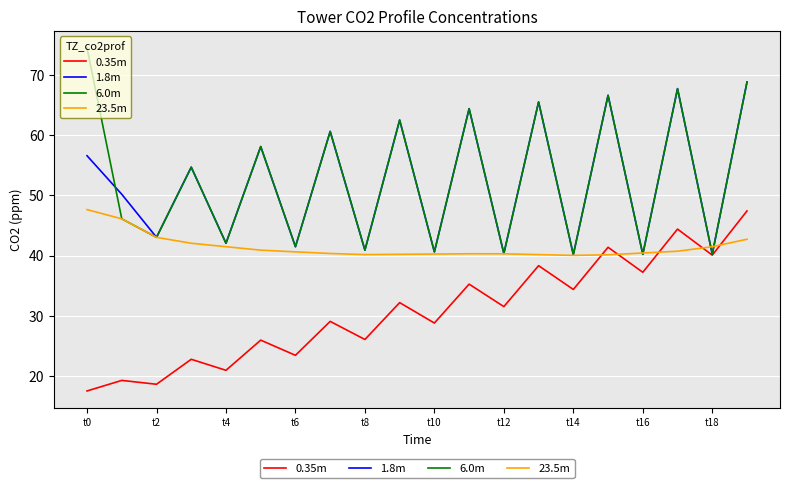

What is the difference between the maximum and minimum values in the 6.0m series?

34.3